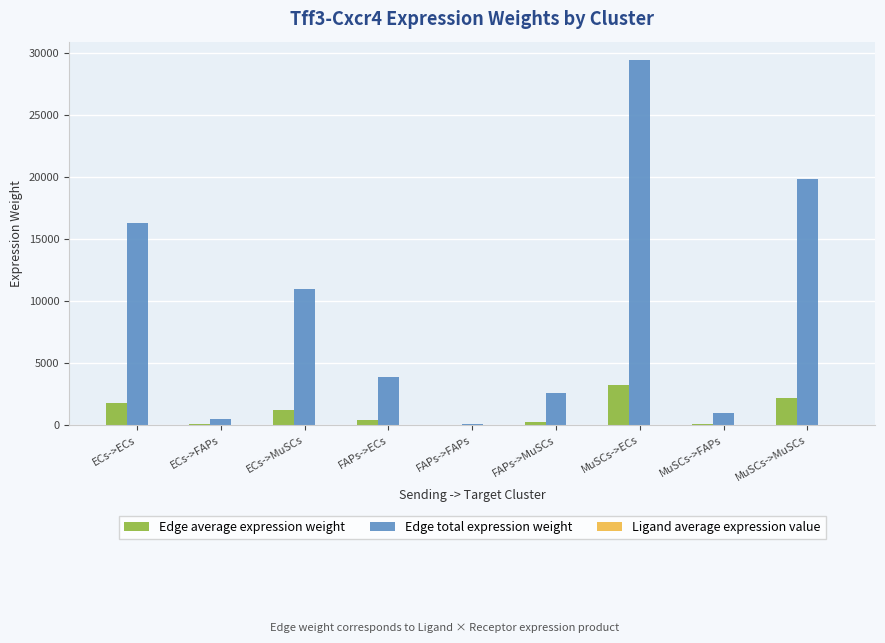

Which series has the largest total across all categories?

Edge total expression weight